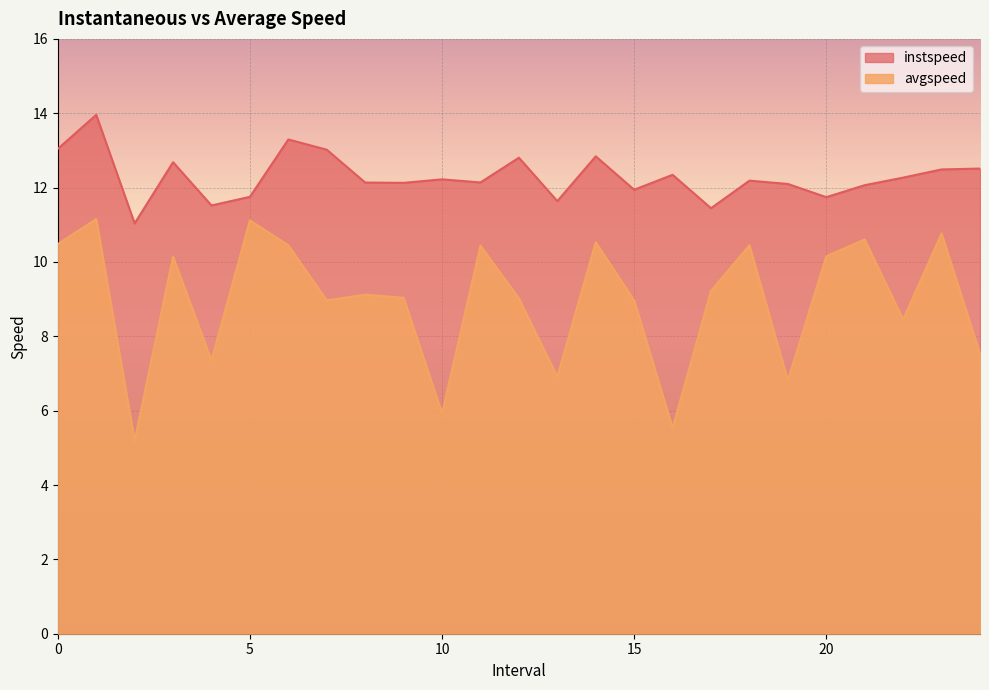

How many lines are shown in the chart?

2